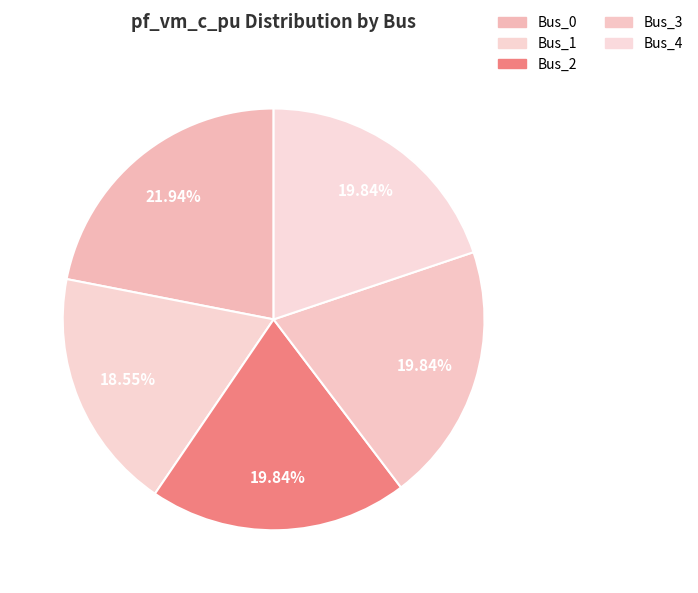

How many segments does this pie chart have?

5